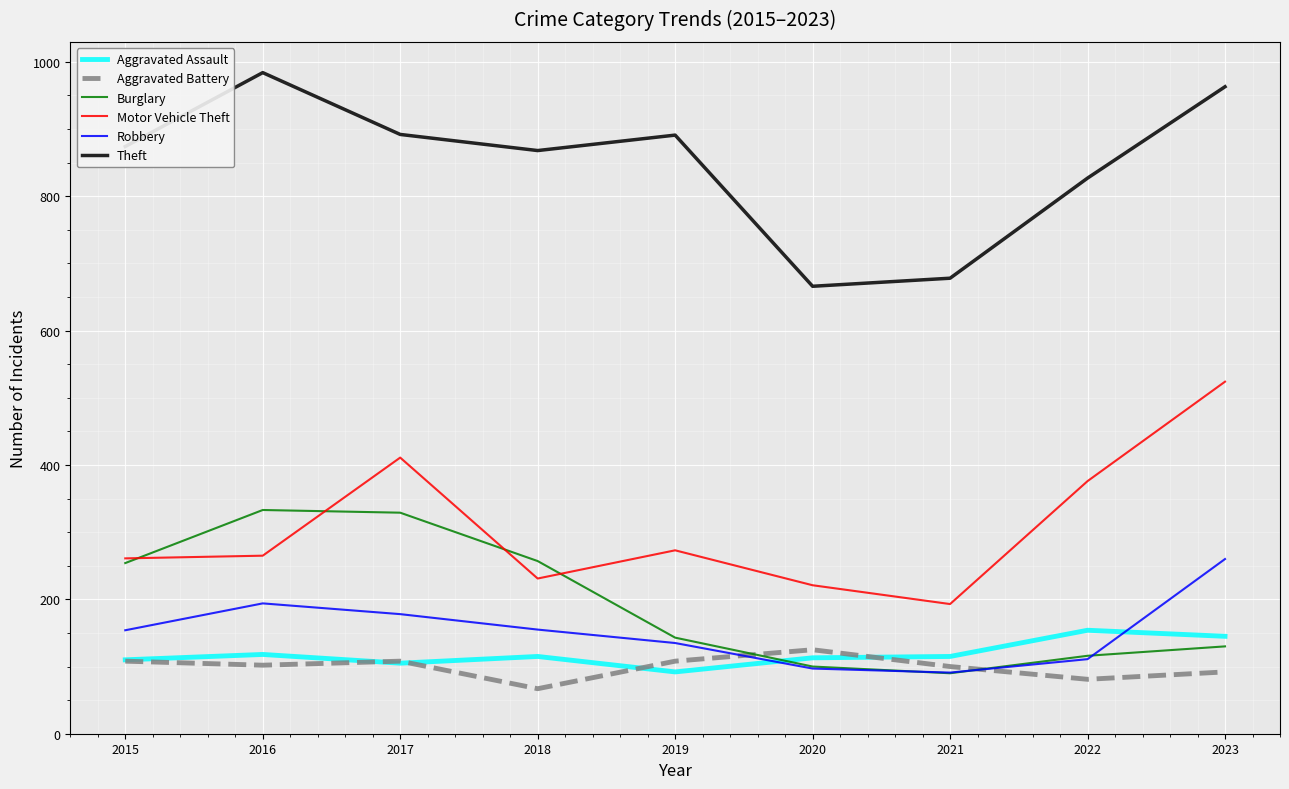

Read the Motor Vehicle Theft value at 2022.

376